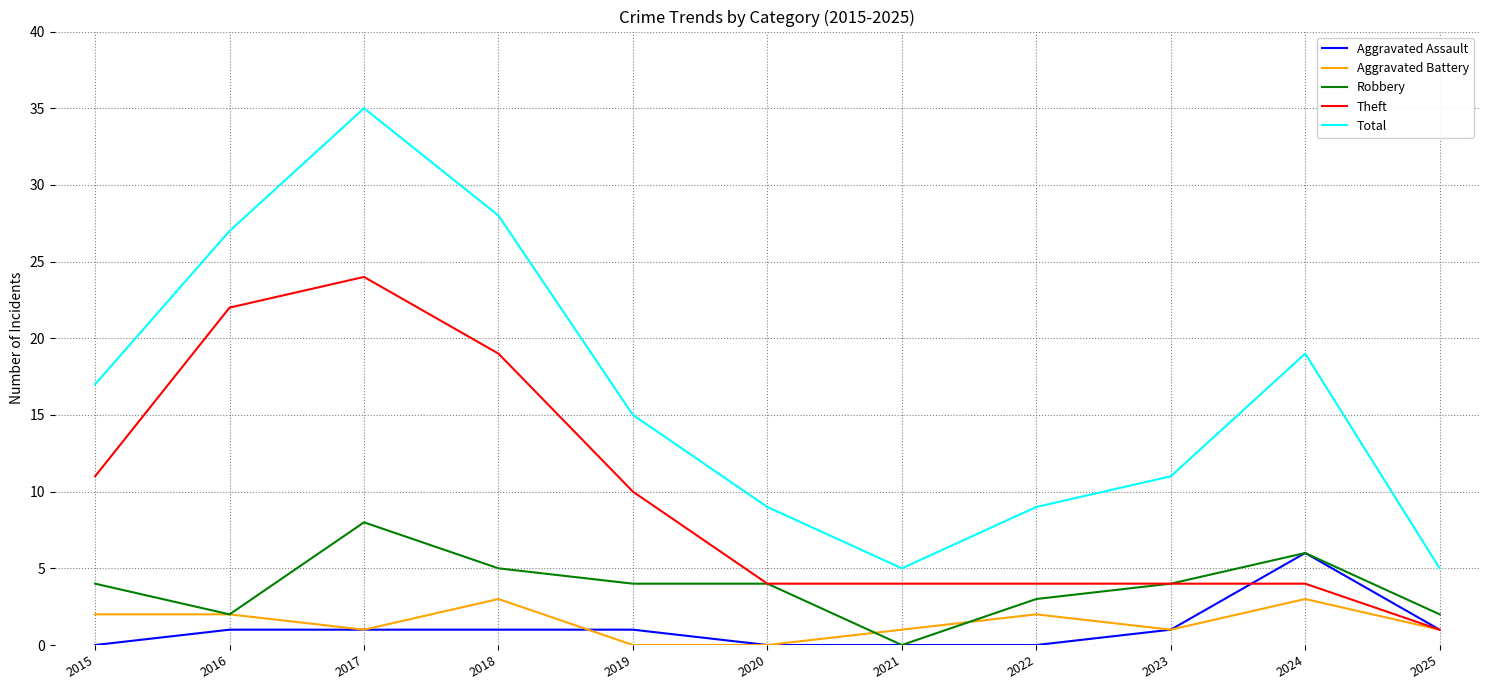

How many Aggravated Assault values are between 0 and 1?

10